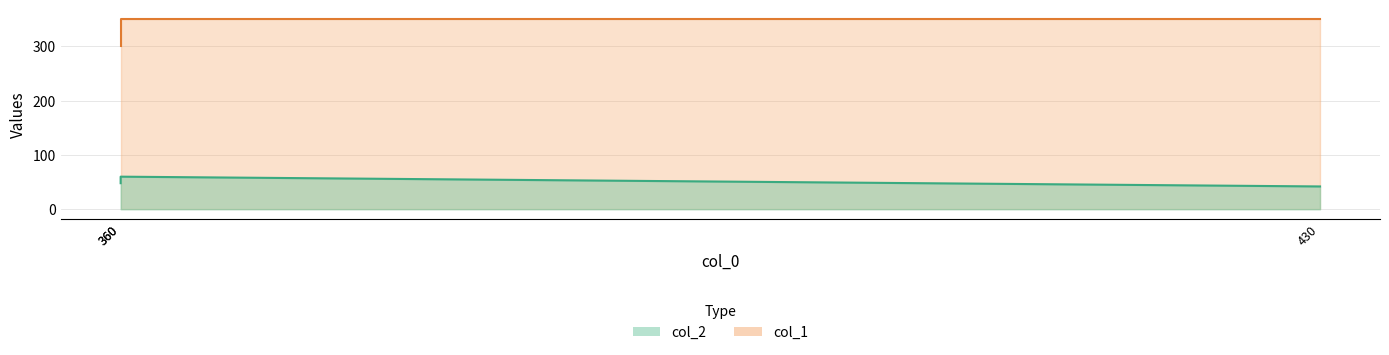

Reading left to right, list all the values displayed in this chart.

col_2: 48	60	42
col_1: 300	350	350